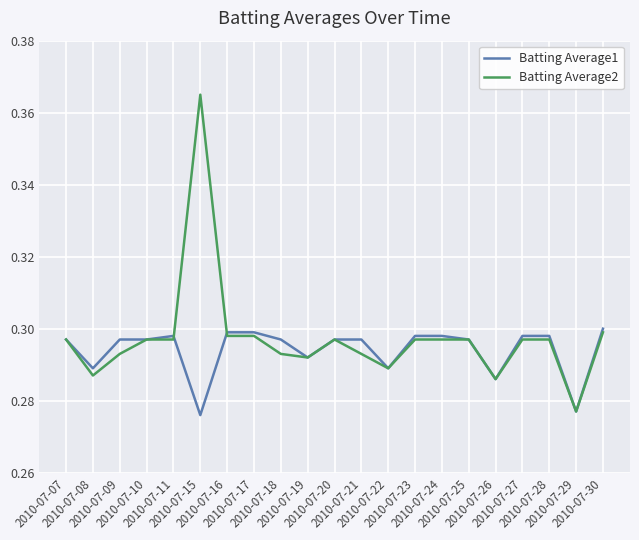

After their last crossing, which series has the higher values: Batting Average2 or Batting Average1?

Batting Average1